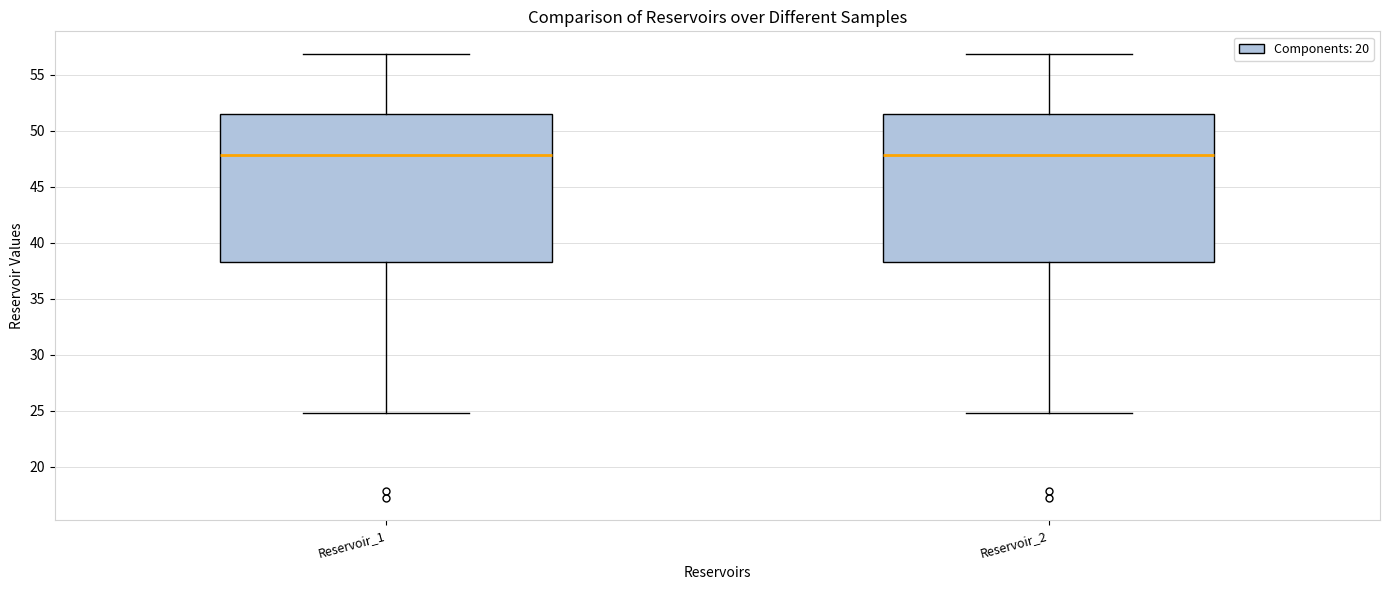

Reading left to right, read every box against the y-axis: the position of its median line, the range the box covers, and the ends of its whiskers. The values are not printed on the chart, so give them approximately, as read against the axis.

Reservoir_1: median 48.0, box 38.5 to 51.5, whiskers 25.0 to 57.0
Reservoir_2: median 48.0, box 38.5 to 51.5, whiskers 25.0 to 57.0